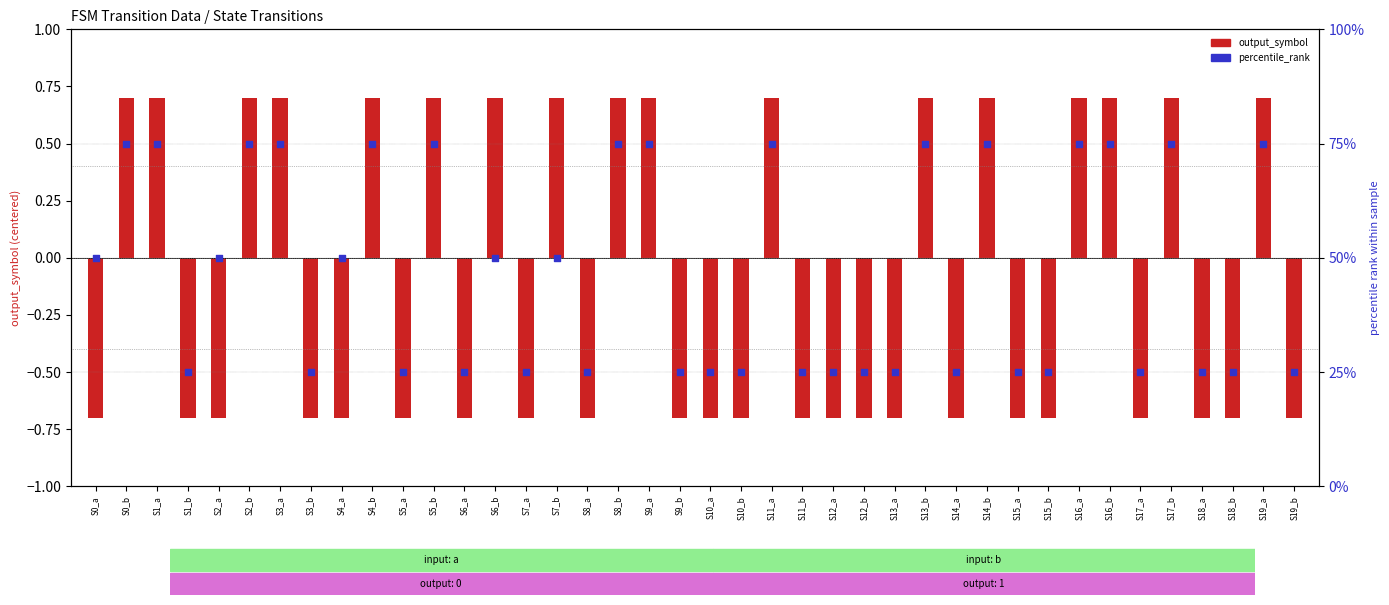

At which category is the sum across all series the highest?

S0_b